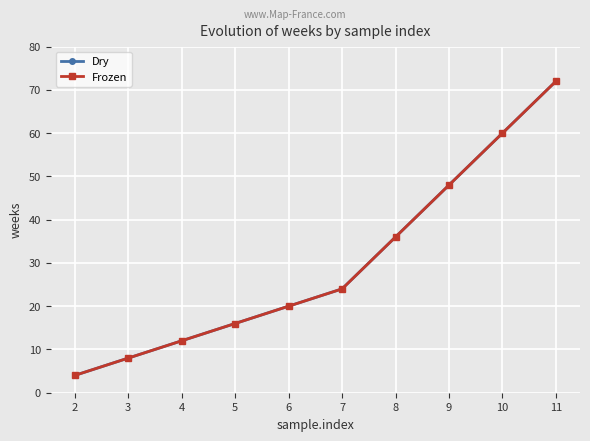

Does the chart have visible grid lines?

Yes